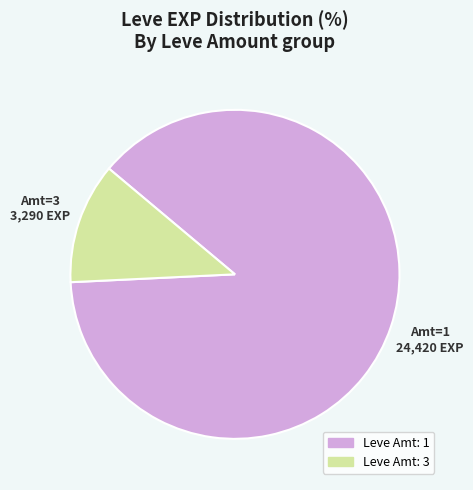

What is the smallest slice in the pie chart?

Leve Amt: 3